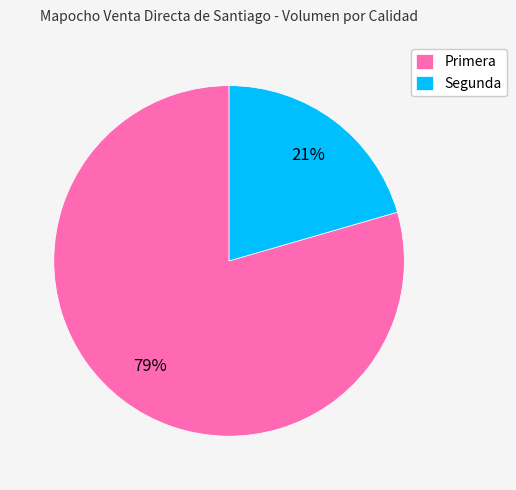

To the nearest percent, what percentage of the pie is Segunda?

21%